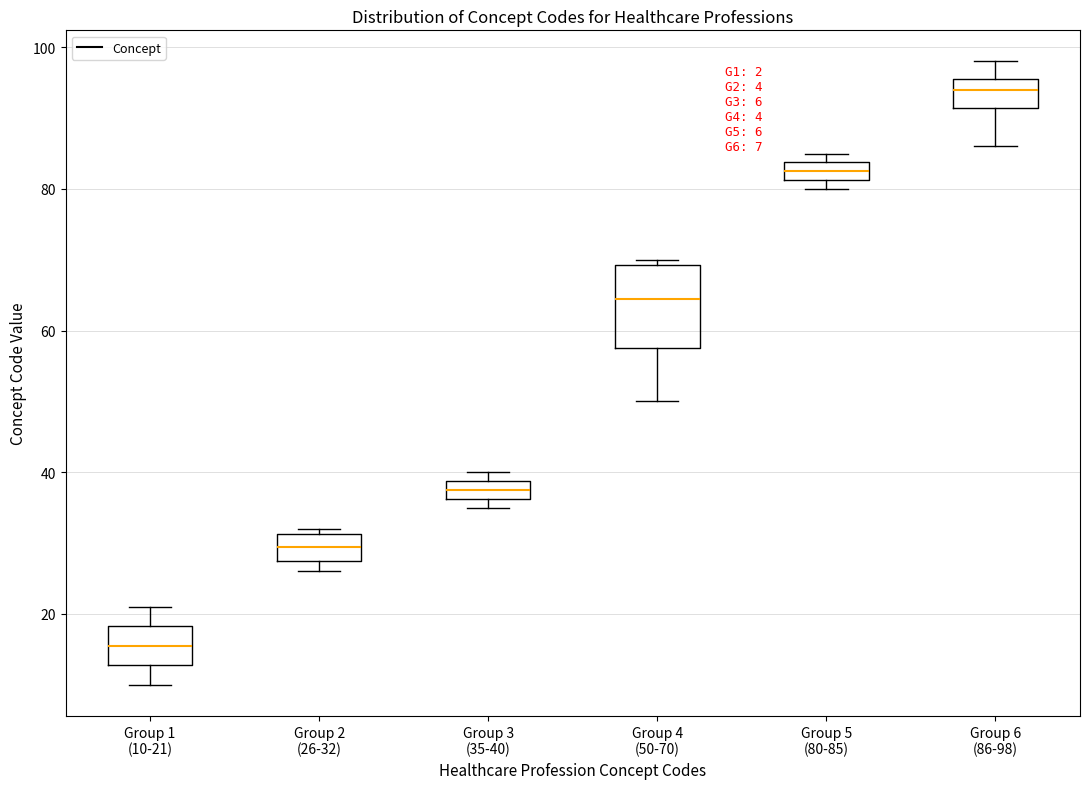

Which box has the lowest median line?

Group 1 (10-21)